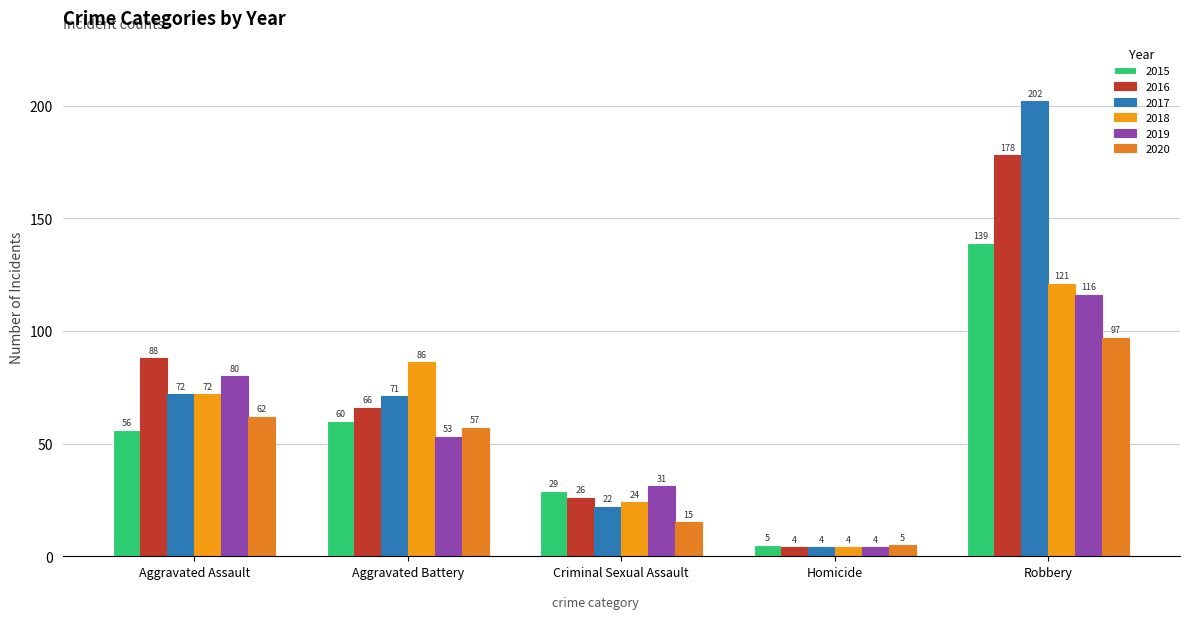

Does the chart contain stacked bars?

No